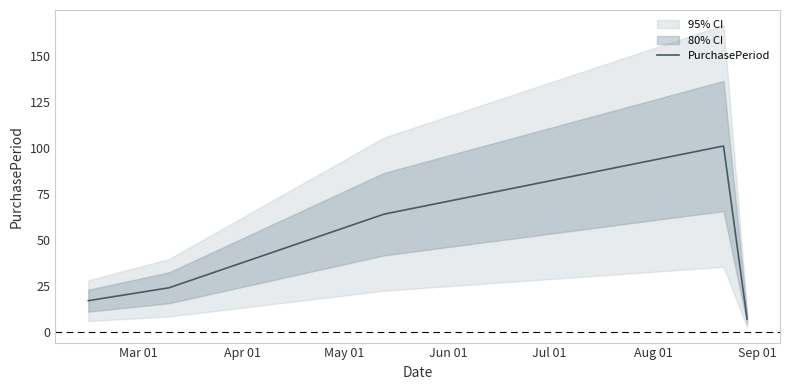

Does the chart display data point markers on the line(s)?

No